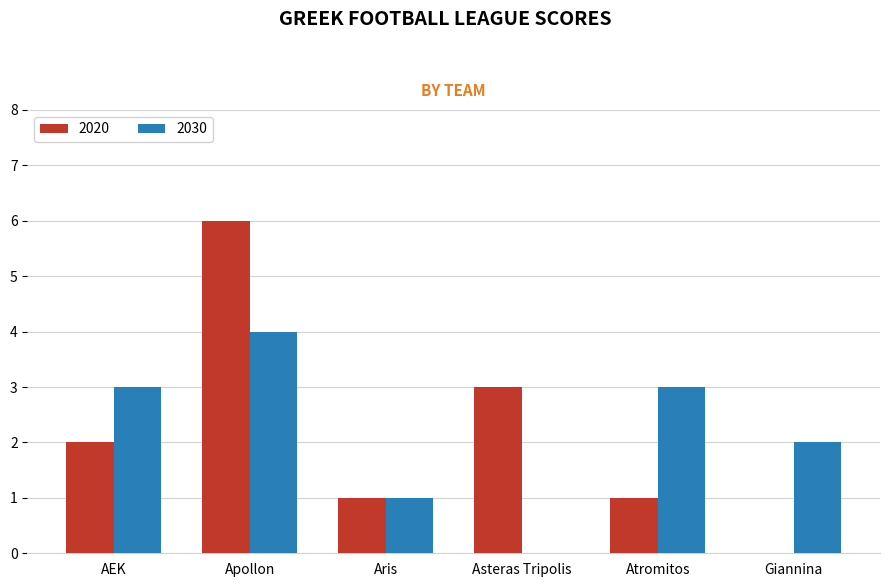

Read the 2030 value at Atromitos.

3